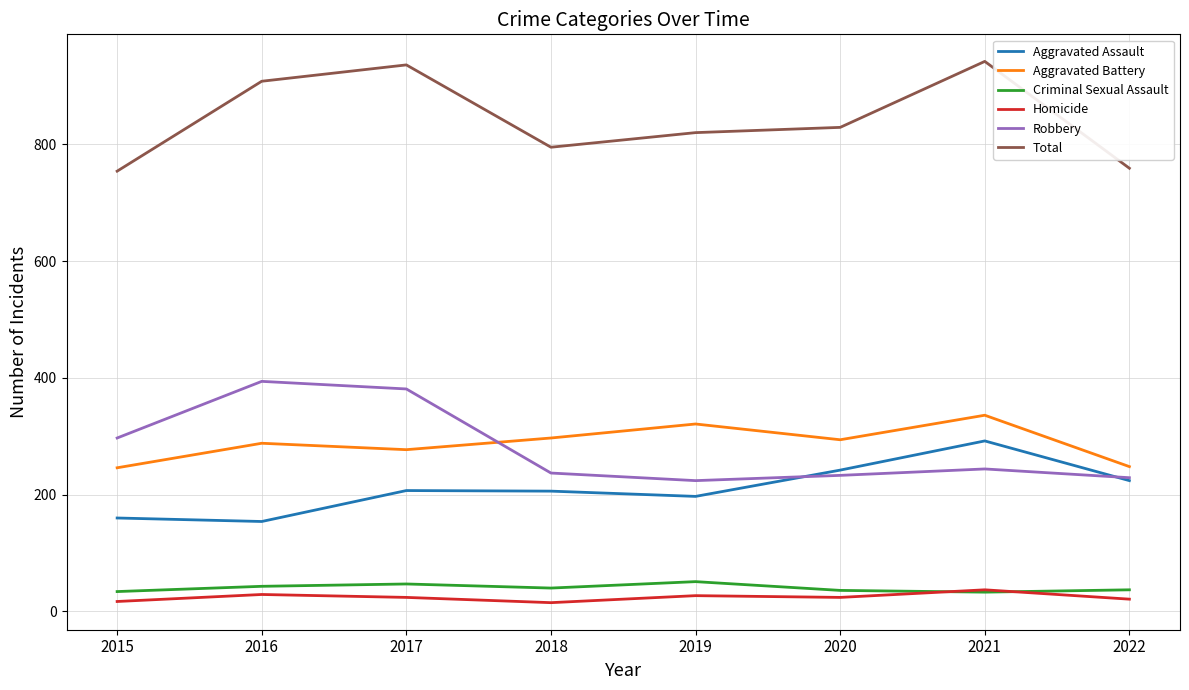

At how many categories does at least one series exceed 562?

8